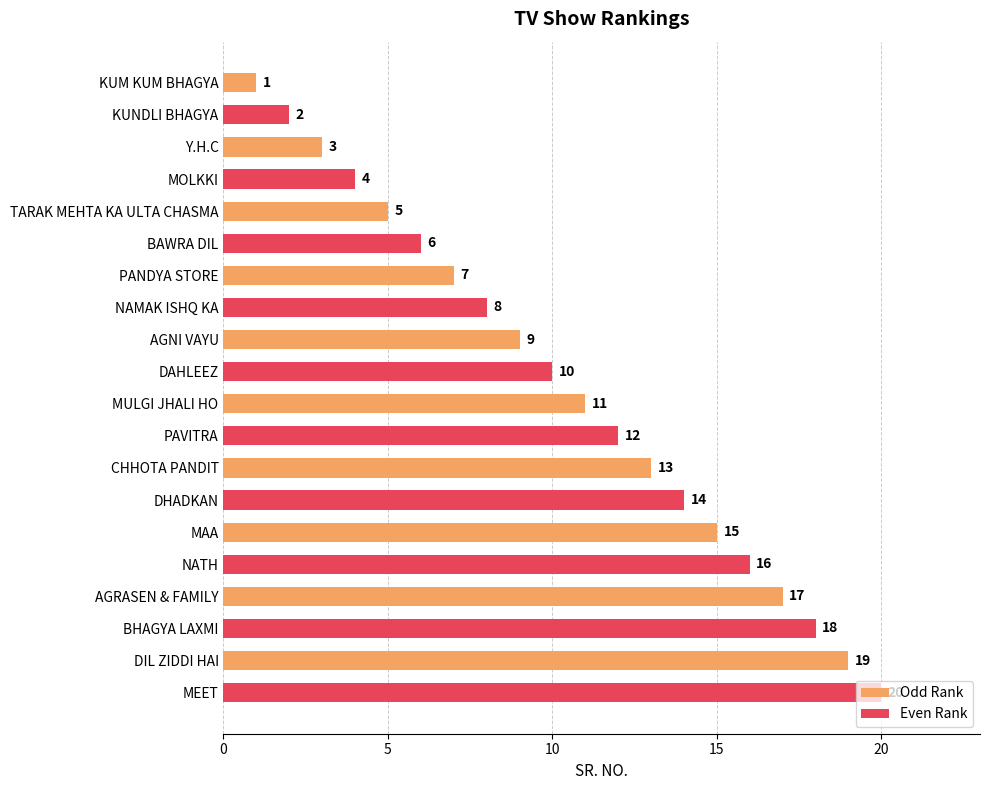

Which category has the highest value across all series?

MEET